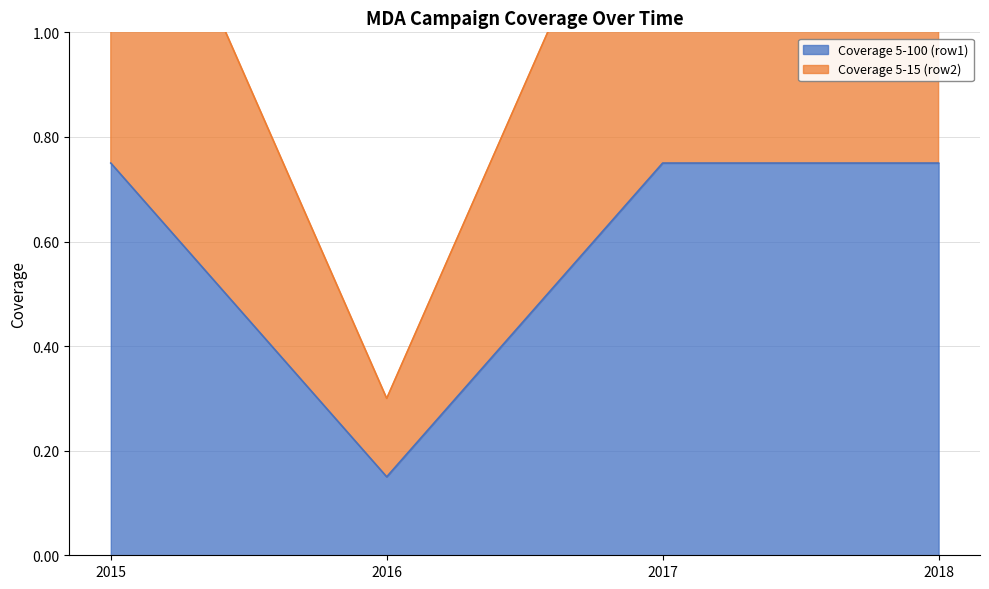

At how many categories does at least one series exceed 0?

4